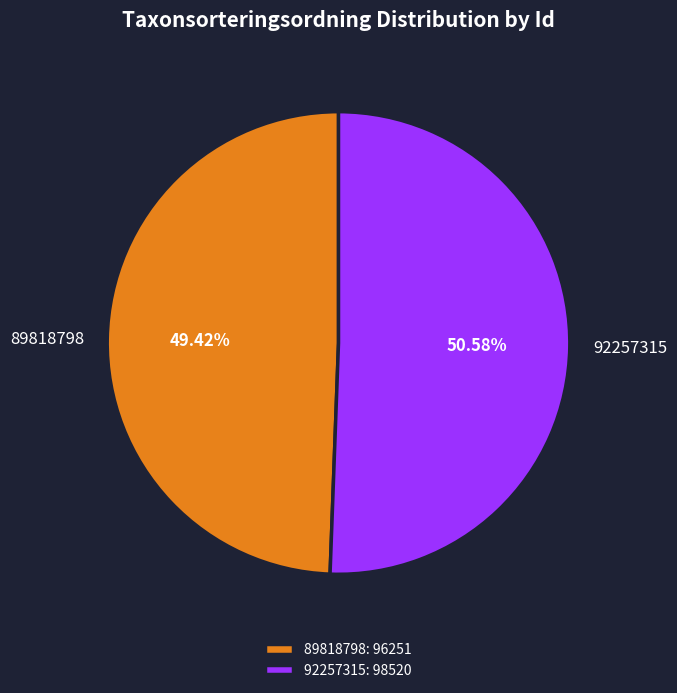

Approximately how many times larger is the value at 92257315 compared to 89818798?

1.0